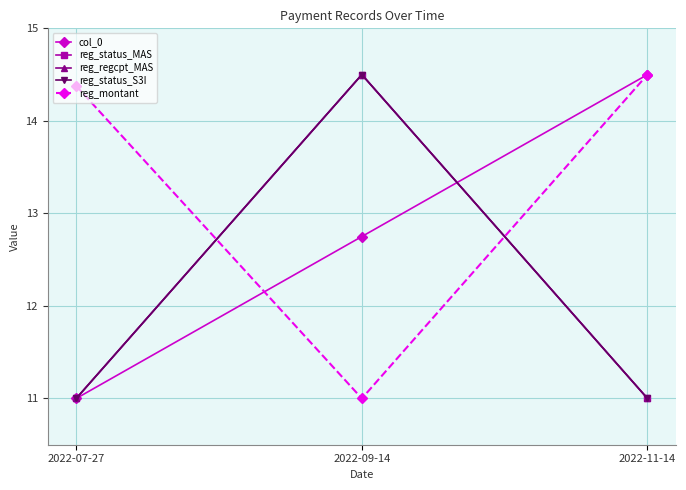

The reg_montant series shows 14.4 at 2022-07-27. True or false?

True